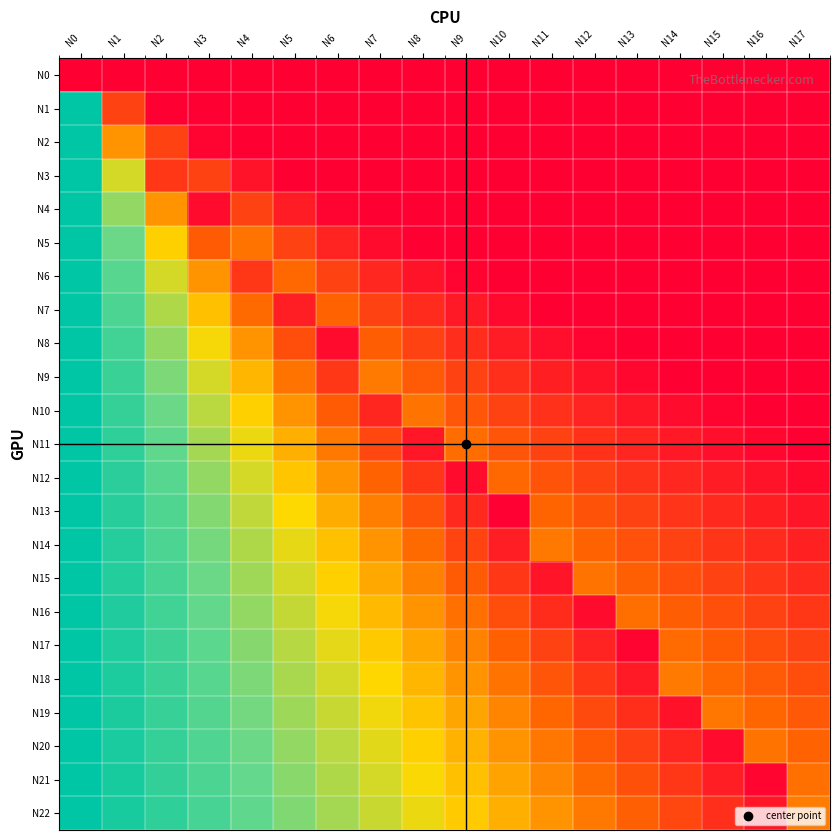

Reading right to left, extract all data points from this chart.

N0: N17=0.0	N16=0.0	N15=0.0	N14=0.0	N13=0.0	N12=0.0	N11=0.0	N10=0.0	N9=0.0	N8=0.0	N7=0.0	N6=0.0	N5=0.0	N4=0.0	N3=0.0	N2=0.0	N1=0.0	N0=0.0
N1: N17=0.0	N16=0.0	N15=0.0	N14=0.0	N13=0.0	N12=0.0	N11=0.0	N10=0.0	N9=0.0	N8=0.0	N7=0.0	N6=0.0	N5=0.0	N4=0.0	N3=0.0	N2=0.0	N1=0.2	N0=1.0
N2: N17=0.0	N16=0.0	N15=0.0	N14=0.0	N13=0.0	N12=0.0	N11=0.0	N10=0.0	N9=0.0	N8=0.0	N7=0.0	N6=0.0	N5=0.0	N4=0.0	N3=0.0	N2=0.2	N1=0.4	N0=1.0
N3: N17=0.0	N16=0.0	N15=0.0	N14=0.0	N13=0.0	N12=0.0	N11=0.0	N10=0.0	N9=0.0	N8=0.0	N7=0.0	N6=0.0	N5=0.0	N4=0.0	N3=0.2	N2=0.1	N1=0.6	N0=1.0
N4: N17=0.0	N16=0.0	N15=0.0	N14=0.0	N13=0.0	N12=0.0	N11=0.0	N10=0.0	N9=0.0	N8=0.0	N7=0.0	N6=0.0	N5=0.1	N4=0.2	N3=0.0	N2=0.4	N1=0.7	N0=1.0
N5: N17=0.0	N16=0.0	N15=0.0	N14=0.0	N13=0.0	N12=0.0	N11=0.0	N10=0.0	N9=0.0	N8=0.0	N7=0.0	N6=0.1	N5=0.2	N4=0.3	N3=0.2	N2=0.5	N1=0.7	N0=1.0
N6: N17=0.0	N16=0.0	N15=0.0	N14=0.0	N13=0.0	N12=0.0	N11=0.0	N10=0.0	N9=0.0	N8=0.0	N7=0.1	N6=0.2	N5=0.3	N4=0.1	N3=0.4	N2=0.6	N1=0.8	N0=1.0
N7: N17=0.0	N16=0.0	N15=0.0	N14=0.0	N13=0.0	N12=0.0	N11=0.0	N10=0.0	N9=0.1	N8=0.1	N7=0.2	N6=0.2	N5=0.1	N4=0.3	N3=0.4	N2=0.6	N1=0.8	N0=1.0
N8: N17=0.0	N16=0.0	N15=0.0	N14=0.0	N13=0.0	N12=0.0	N11=0.0	N10=0.1	N9=0.1	N8=0.2	N7=0.2	N6=0.0	N5=0.2	N4=0.4	N3=0.5	N2=0.7	N1=0.8	N0=1.0
N9: N17=0.0	N16=0.0	N15=0.0	N14=0.0	N13=0.0	N12=0.0	N11=0.1	N10=0.1	N9=0.2	N8=0.2	N7=0.3	N6=0.1	N5=0.3	N4=0.4	N3=0.6	N2=0.7	N1=0.9	N0=1.0
N10: N17=0.0	N16=0.0	N15=0.0	N14=0.0	N13=0.1	N12=0.1	N11=0.1	N10=0.2	N9=0.2	N8=0.3	N7=0.1	N6=0.2	N5=0.4	N4=0.5	N3=0.6	N2=0.7	N1=0.9	N0=1.0
N11: N17=0.0	N16=0.0	N15=0.0	N14=0.1	N13=0.1	N12=0.1	N11=0.2	N10=0.2	N9=0.3	N8=0.1	N7=0.2	N6=0.3	N5=0.4	N4=0.5	N3=0.6	N2=0.8	N1=0.9	N0=1.0
N12: N17=0.0	N16=0.0	N15=0.1	N14=0.1	N13=0.1	N12=0.2	N11=0.2	N10=0.3	N9=0.0	N8=0.1	N7=0.2	N6=0.4	N5=0.5	N4=0.6	N3=0.7	N2=0.8	N1=0.9	N0=1.0
N13: N17=0.1	N16=0.1	N15=0.1	N14=0.1	N13=0.2	N12=0.2	N11=0.2	N10=0.0	N9=0.1	N8=0.2	N7=0.3	N6=0.4	N5=0.5	N4=0.6	N3=0.7	N2=0.8	N1=0.9	N0=1.0
N14: N17=0.1	N16=0.1	N15=0.1	N14=0.2	N13=0.2	N12=0.2	N11=0.3	N10=0.1	N9=0.2	N8=0.3	N7=0.4	N6=0.4	N5=0.5	N4=0.6	N3=0.7	N2=0.8	N1=0.9	N0=1.0
N15: N17=0.1	N16=0.1	N15=0.2	N14=0.2	N13=0.2	N12=0.3	N11=0.1	N10=0.1	N9=0.2	N8=0.3	N7=0.4	N6=0.5	N5=0.6	N4=0.7	N3=0.7	N2=0.8	N1=0.9	N0=1.0
N16: N17=0.1	N16=0.2	N15=0.2	N14=0.2	N13=0.3	N12=0.0	N11=0.1	N10=0.2	N9=0.3	N8=0.4	N7=0.4	N6=0.5	N5=0.6	N4=0.7	N3=0.8	N2=0.8	N1=0.9	N0=1.0
N17: N17=0.2	N16=0.2	N15=0.2	N14=0.3	N13=0.0	N12=0.1	N11=0.2	N10=0.2	N9=0.3	N8=0.4	N7=0.5	N6=0.5	N5=0.6	N4=0.7	N3=0.8	N2=0.8	N1=0.9	N0=1.0
N18: N17=0.2	N16=0.2	N15=0.3	N14=0.3	N13=0.1	N12=0.1	N11=0.2	N10=0.3	N9=0.4	N8=0.4	N7=0.5	N6=0.6	N5=0.6	N4=0.7	N3=0.8	N2=0.9	N1=0.9	N0=1.0
N19: N17=0.2	N16=0.3	N15=0.3	N14=0.0	N13=0.1	N12=0.2	N11=0.3	N10=0.3	N9=0.4	N8=0.5	N7=0.5	N6=0.6	N5=0.7	N4=0.7	N3=0.8	N2=0.9	N1=0.9	N0=1.0
N20: N17=0.2	N16=0.3	N15=0.0	N14=0.1	N13=0.2	N12=0.2	N11=0.3	N10=0.4	N9=0.4	N8=0.5	N7=0.5	N6=0.6	N5=0.7	N4=0.7	N3=0.8	N2=0.9	N1=0.9	N0=1.0
N21: N17=0.3	N16=0.0	N15=0.1	N14=0.1	N13=0.2	N12=0.3	N11=0.3	N10=0.4	N9=0.4	N8=0.5	N7=0.6	N6=0.6	N5=0.7	N4=0.8	N3=0.8	N2=0.9	N1=0.9	N0=1.0
N22: N17=0.3	N16=0.1	N15=0.1	N14=0.2	N13=0.2	N12=0.3	N11=0.4	N10=0.4	N9=0.5	N8=0.5	N7=0.6	N6=0.6	N5=0.7	N4=0.8	N3=0.8	N2=0.9	N1=0.9	N0=1.0